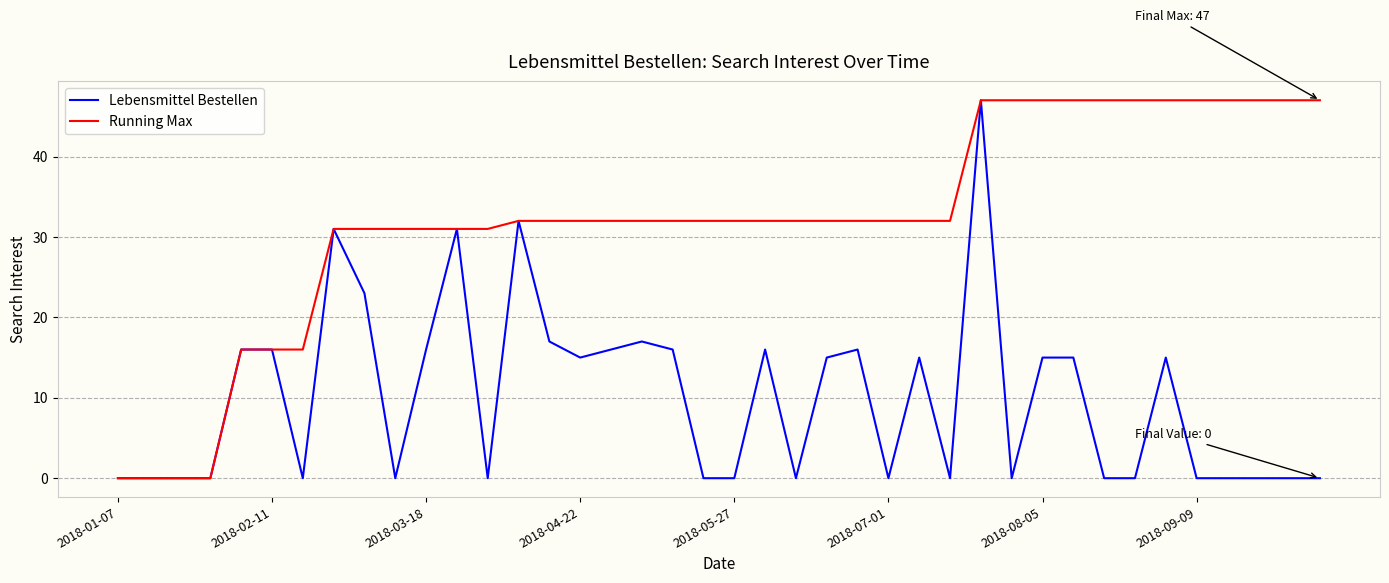

Reading left to right, what are all the values shown in this chart?

Lebensmittel Bestellen: 0	0	0	0	16	16	0	31	23	0	16	31	0	32	17	15	16	17	16	0	0	16	0	15	16	0	15	0	47	0	15	15	0	0	15	0	0	0	0	0
Running Max: 0	0	0	0	16	16	16	31	31	31	31	31	31	32	32	32	32	32	32	32	32	32	32	32	32	32	32	32	47	47	47	47	47	47	47	47	47	47	47	47